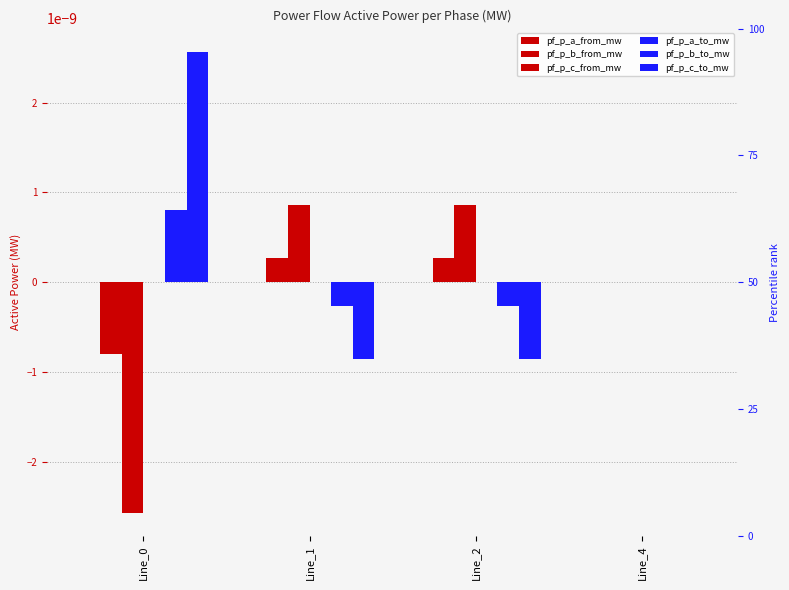

Where is pf_p_c_to_mw nearest to the value 0?

Line_4